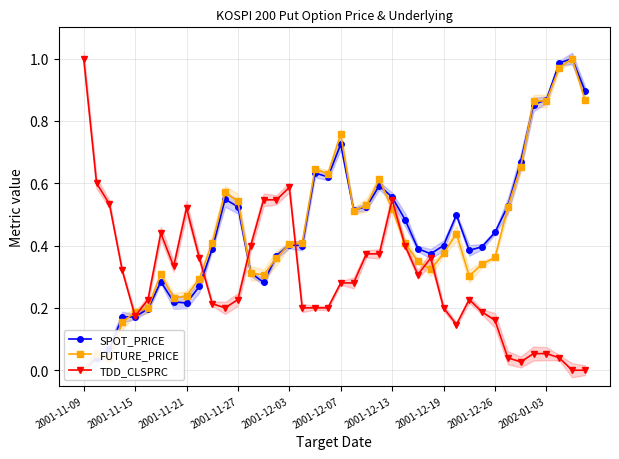

At which label does SPOT_PRICE reach its peak?

38